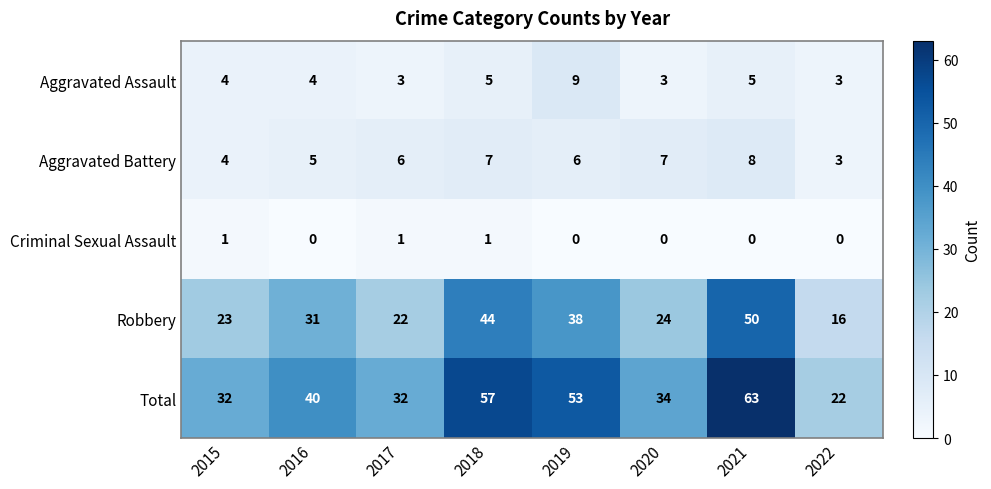

What is the difference between the Robbery values at 2016 and 2018?

13